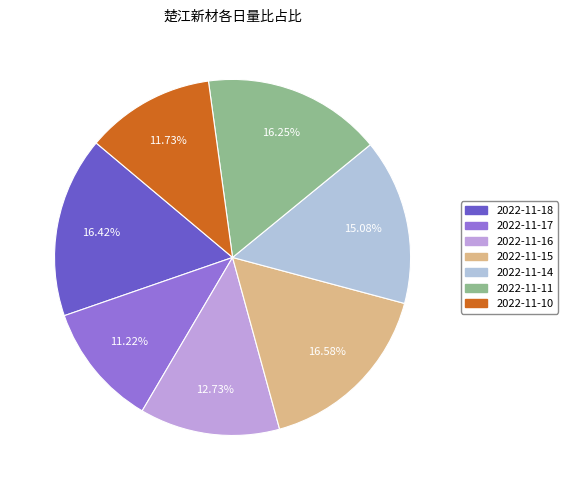

Between 2022-11-18 and 2022-11-10, which is larger?

2022-11-18